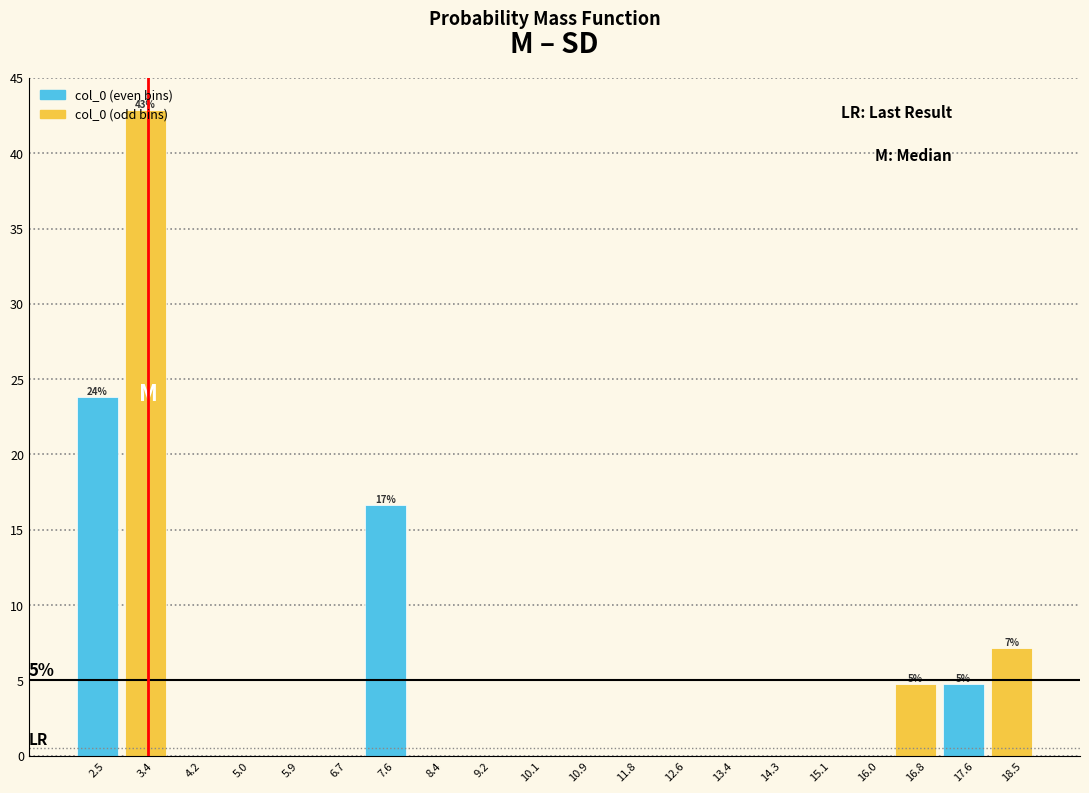

Over which range of the x-axis is the bar tallest?

2.9 to 3.8